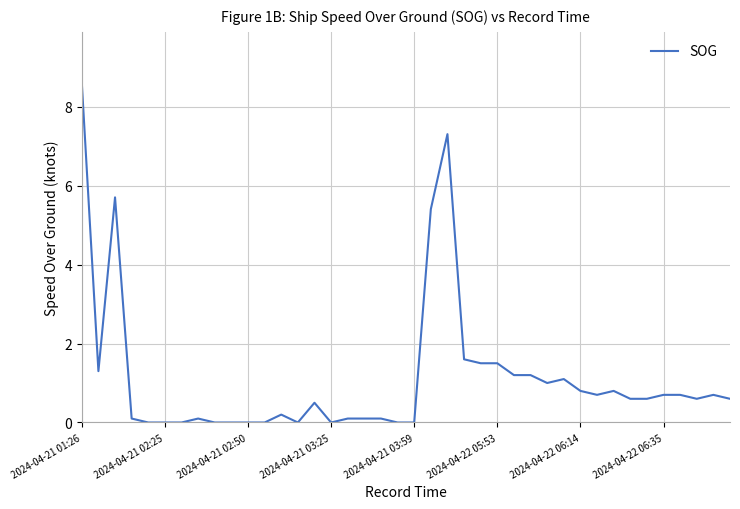

What is the difference between the maximum and minimum values?

8.6